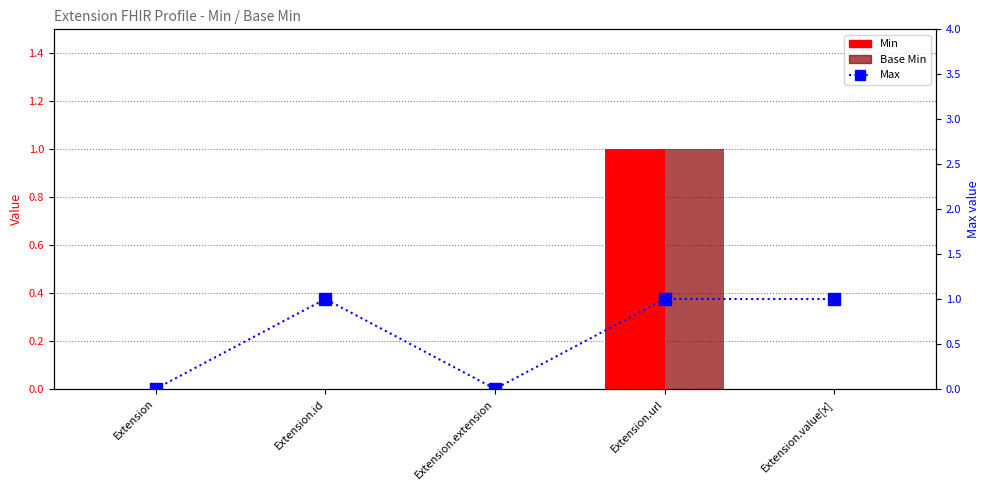

What is the difference between the maximum and minimum values in the Base Min series?

1